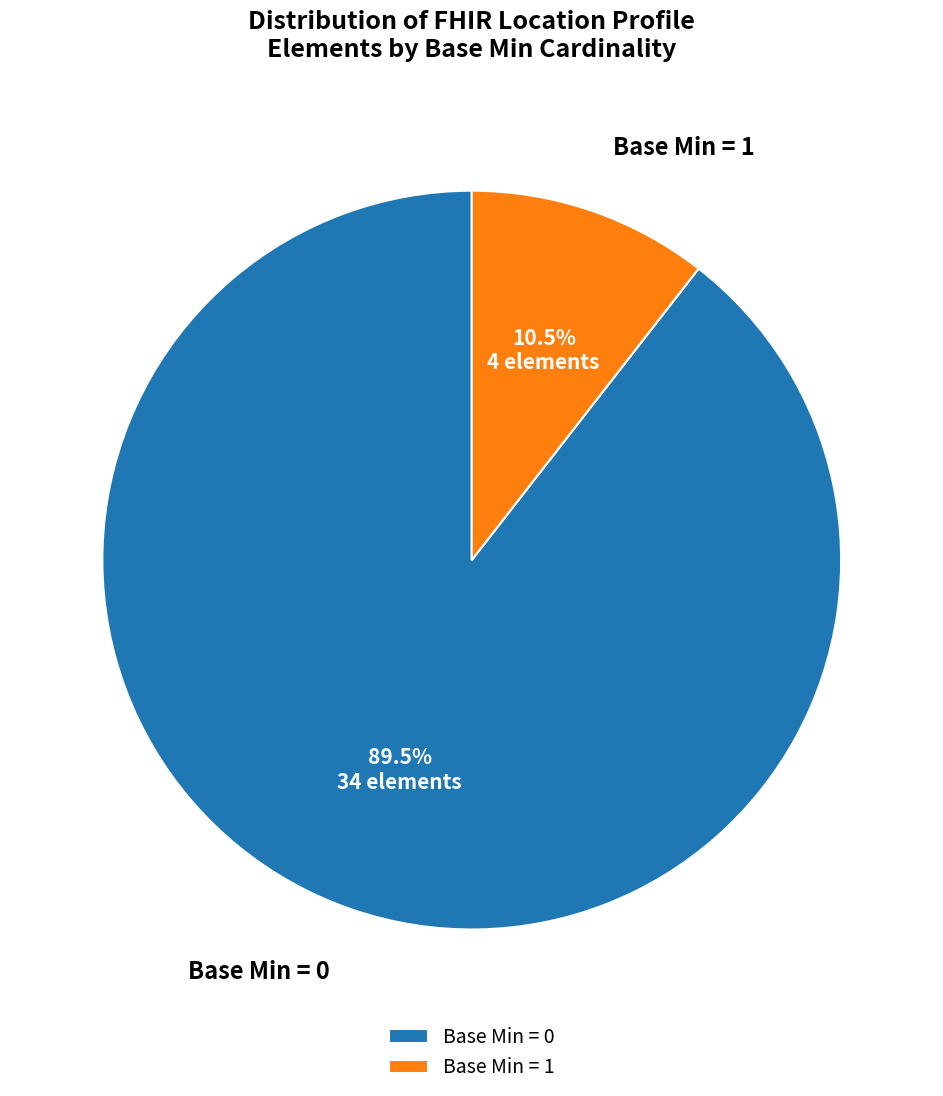

What is the smallest slice in the pie chart?

Base Min = 1